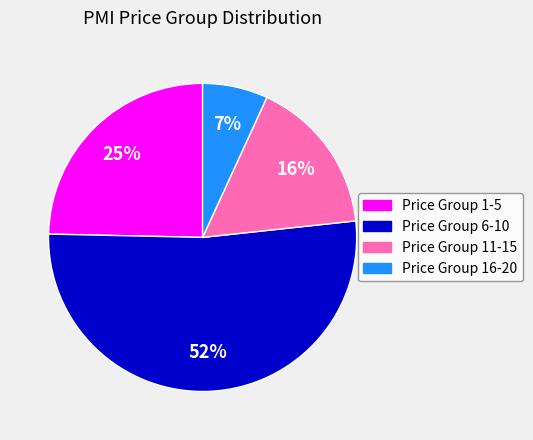

To the nearest percent, what is the difference between the Price Group 1-5 and Price Group 16-20 slice percentages?

18%